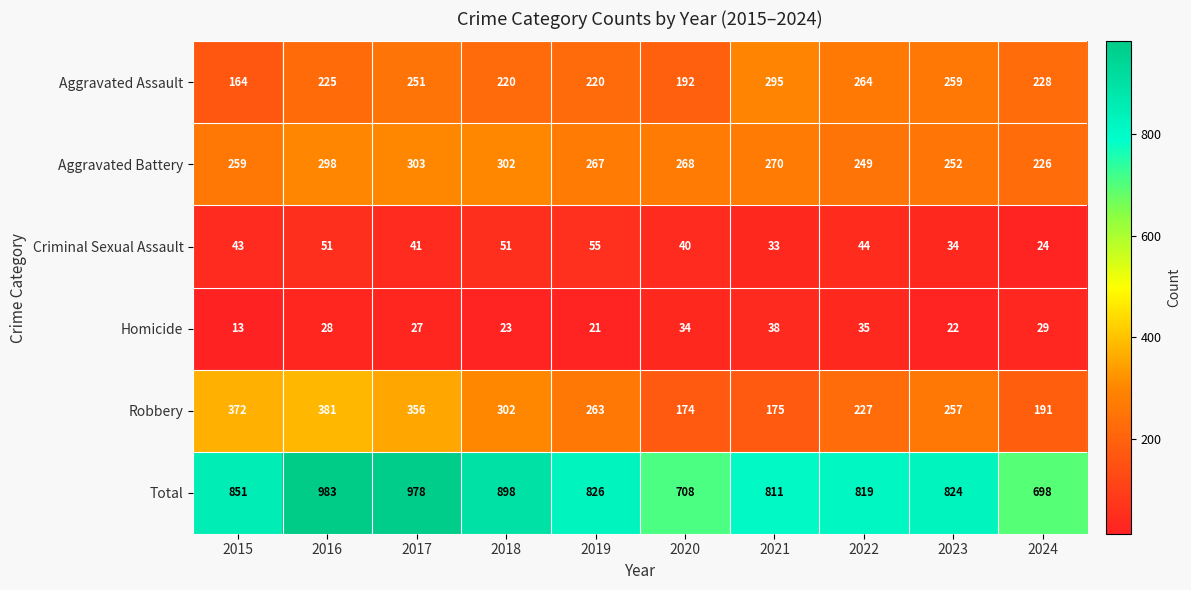

Read the Aggravated Battery value at 2018, to the nearest 10.

300